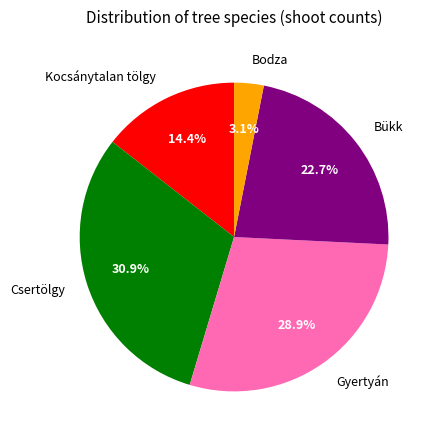

What is the largest slice in the pie chart?

Csertölgy